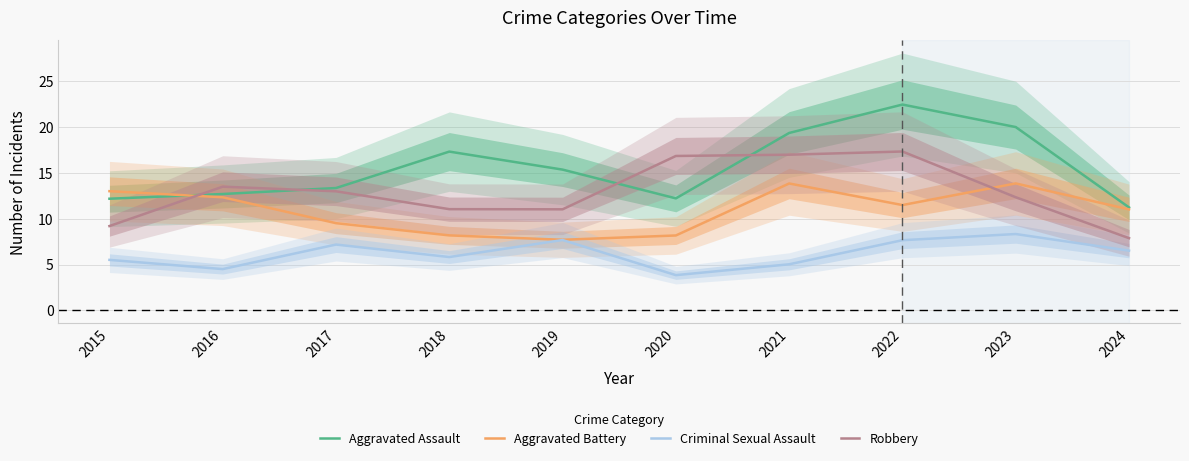

True or false: Aggravated Battery and Criminal Sexual Assault intersect in this chart.

False